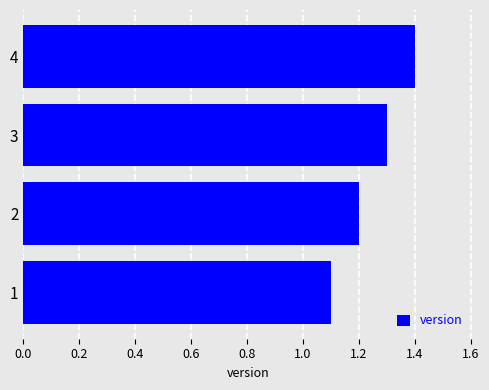

Is it true that the value at 3 is 0.6?

False